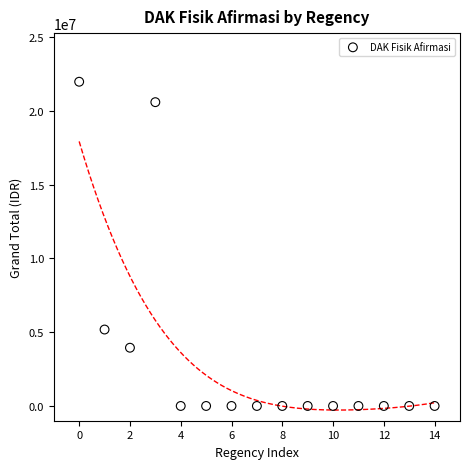

What is the range of Y values (max minus min)?

21967452